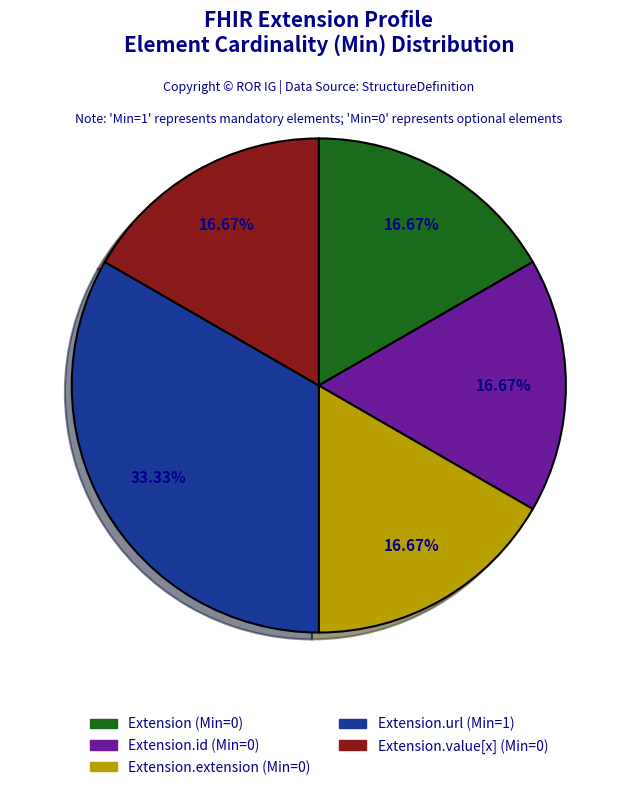

Does any single category account for the majority?

No